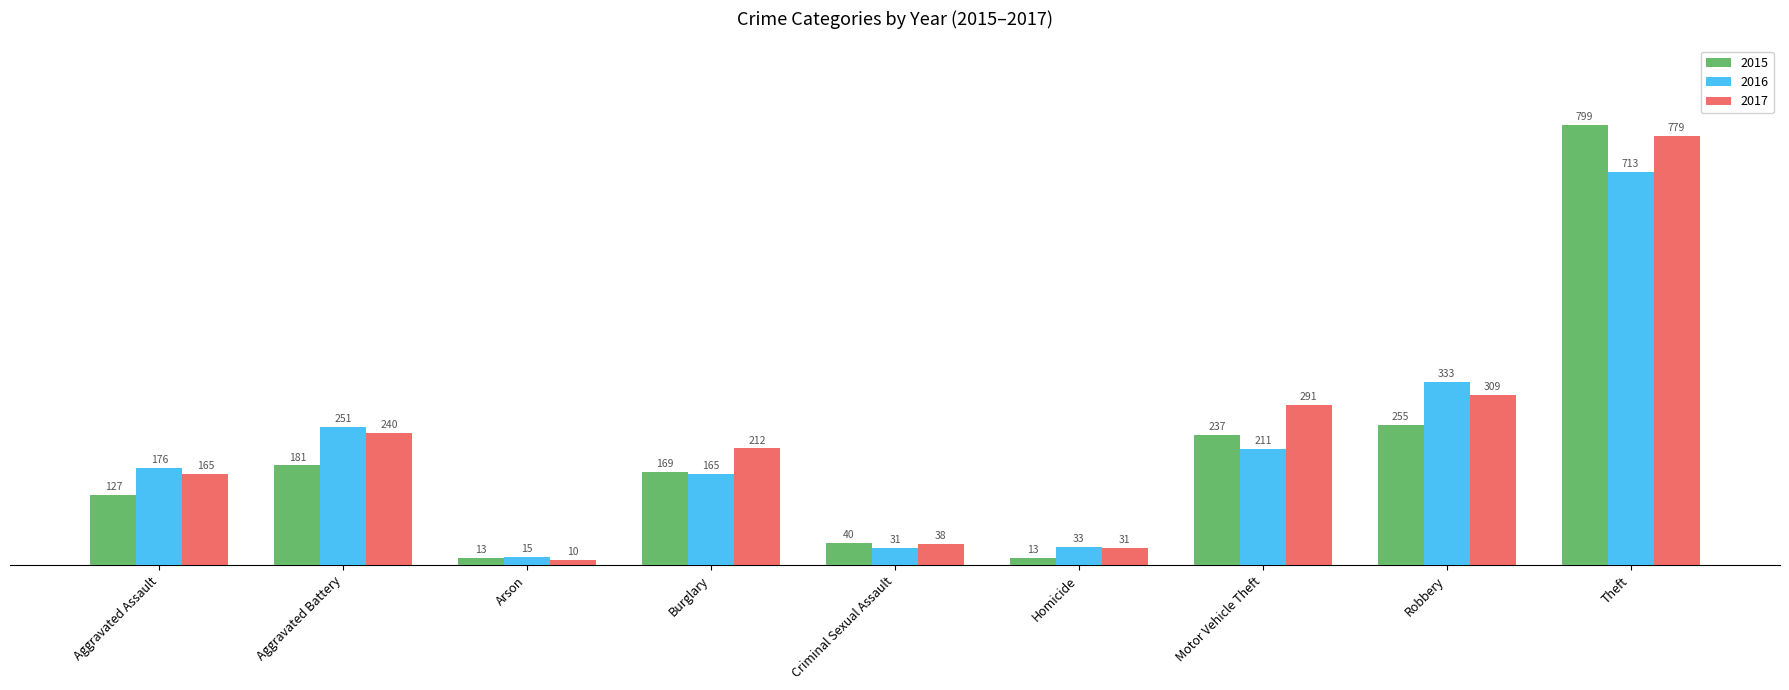

Reading right to left, list all the values displayed in this chart.

2015: 799	255	237	13	40	169	13	181	127
2016: 713	333	211	33	31	165	15	251	176
2017: 779	309	291	31	38	212	10	240	165